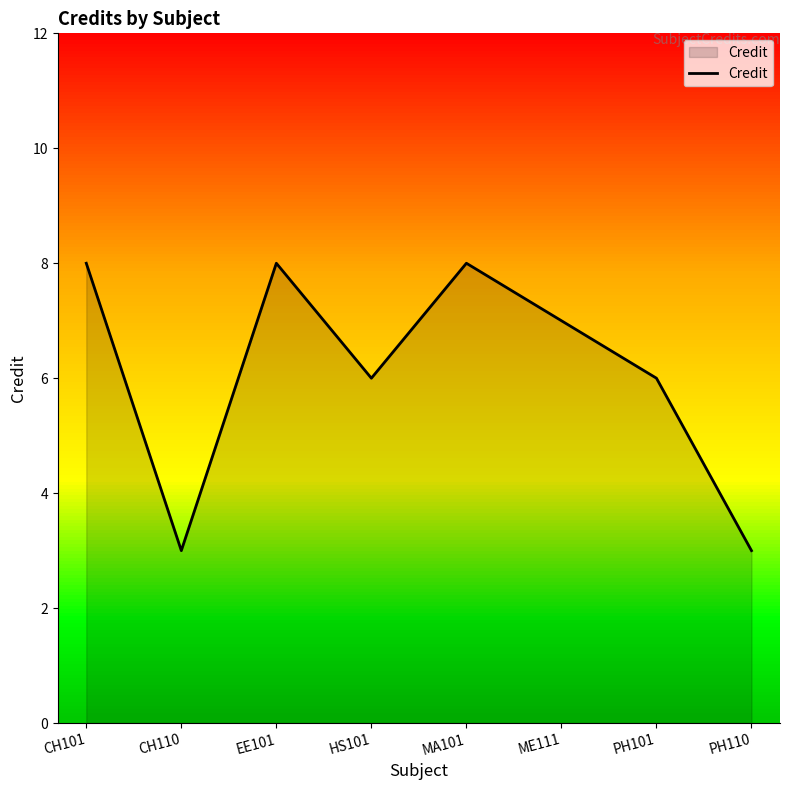

Reading left to right, transcribe all the data shown in this chart.

8	3	8	6	8	7	6	3